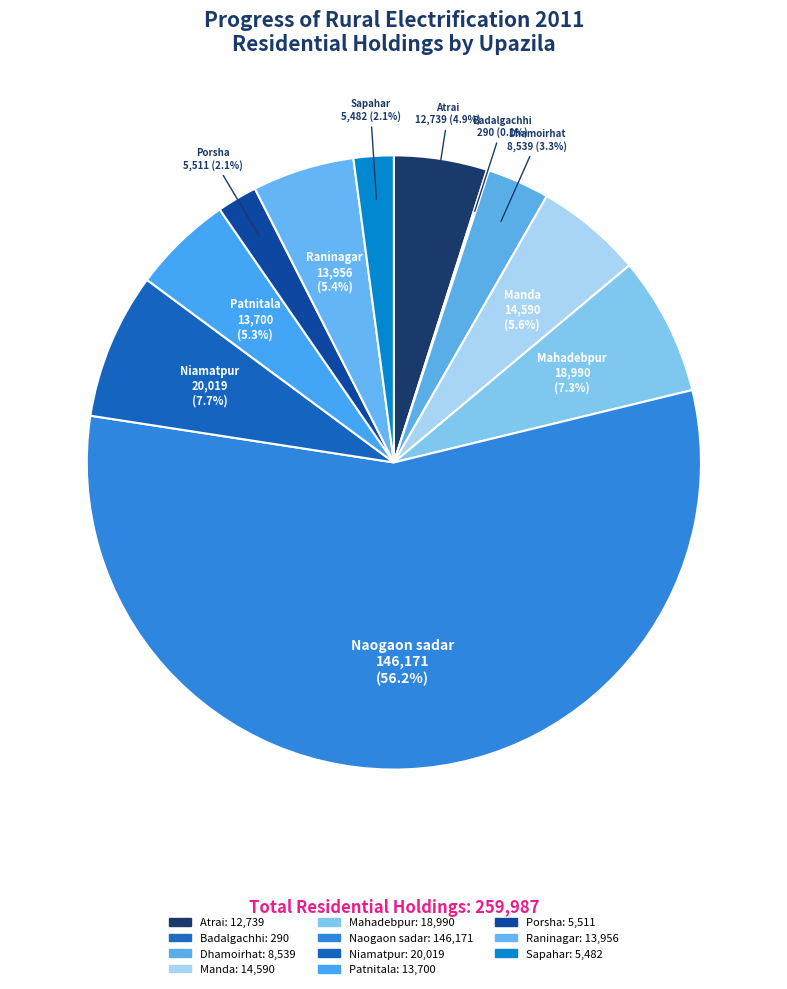

Which slice is the largest?

Naogaon sadar